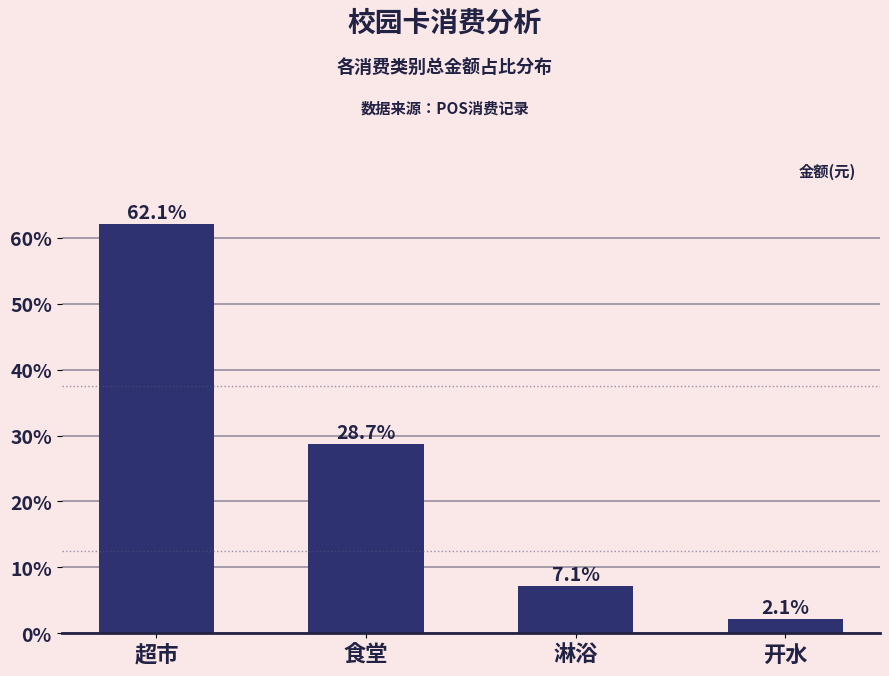

Reading right to left, transcribe all the data shown in this chart.

2.1	7.1	28.7	62.1